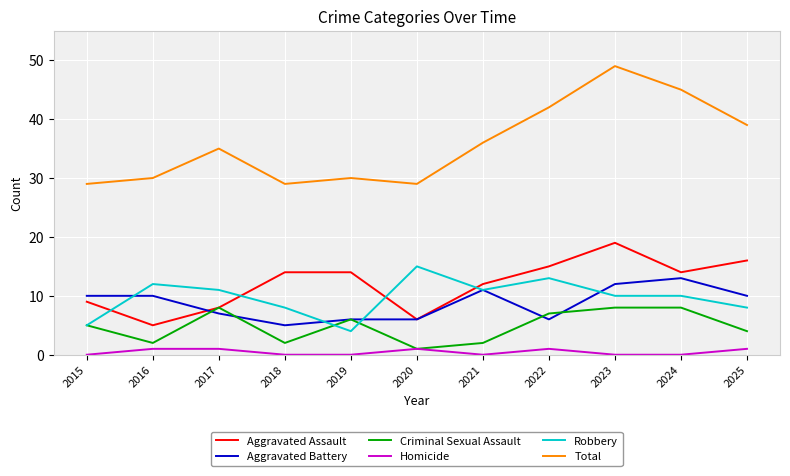

True or false: Total and Homicide cross at least once.

False